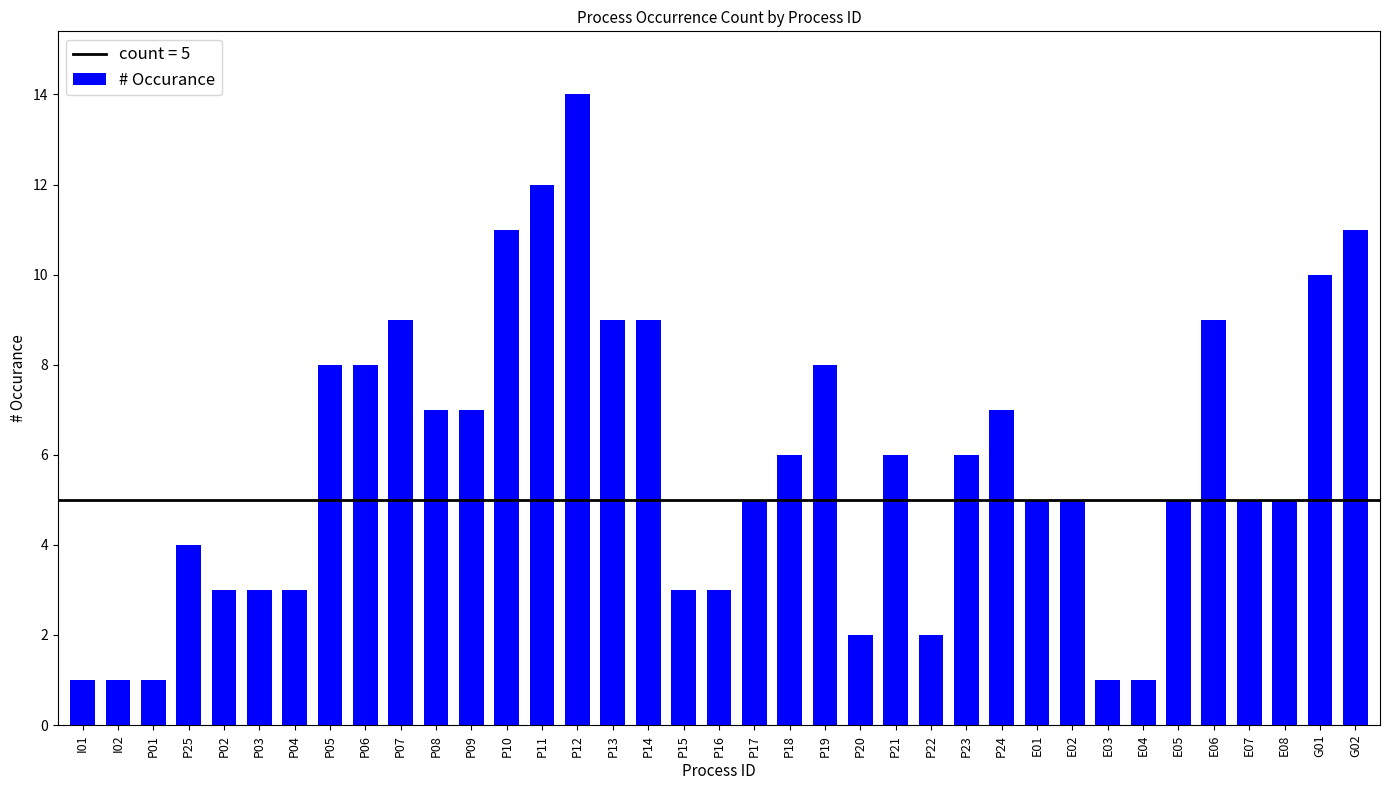

Which has a higher value, P02 or P18?

P18